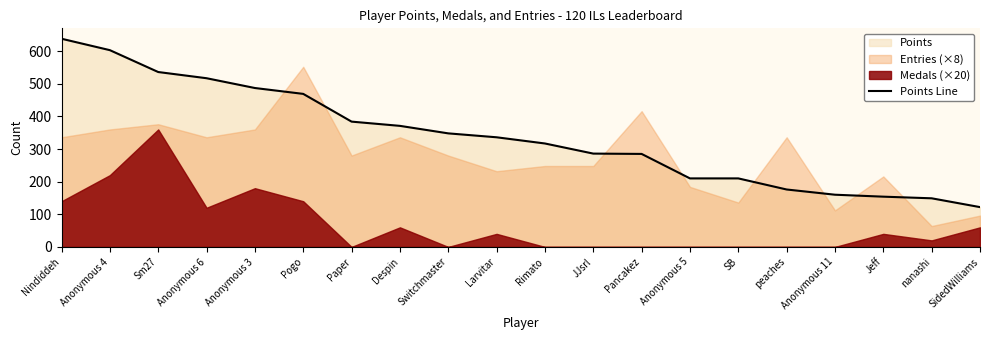

Does the chart display data point markers on the line(s)?

No